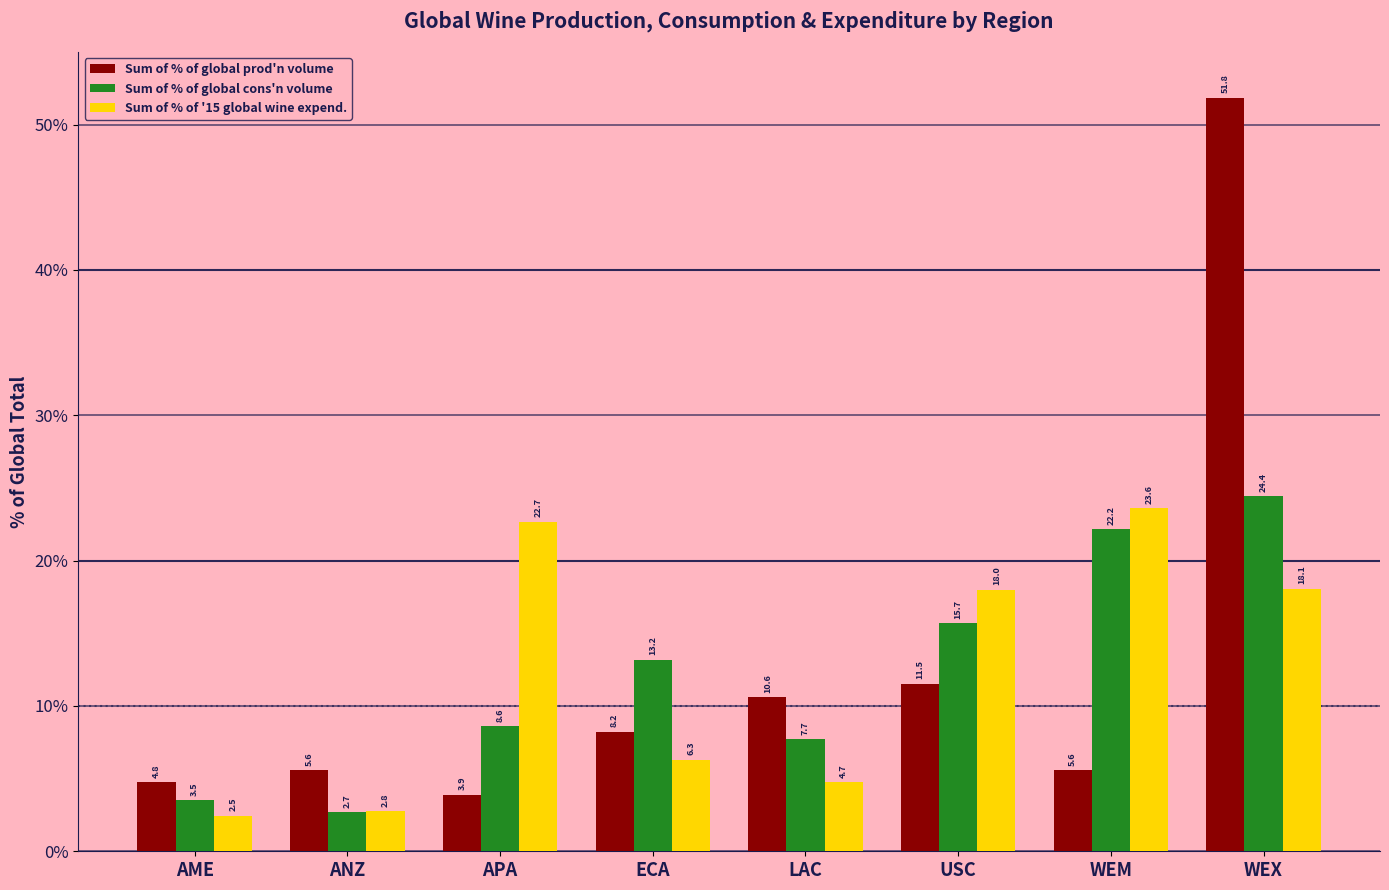

How many values in the Sum of % of '15 global wine expend. series are below 18?

4